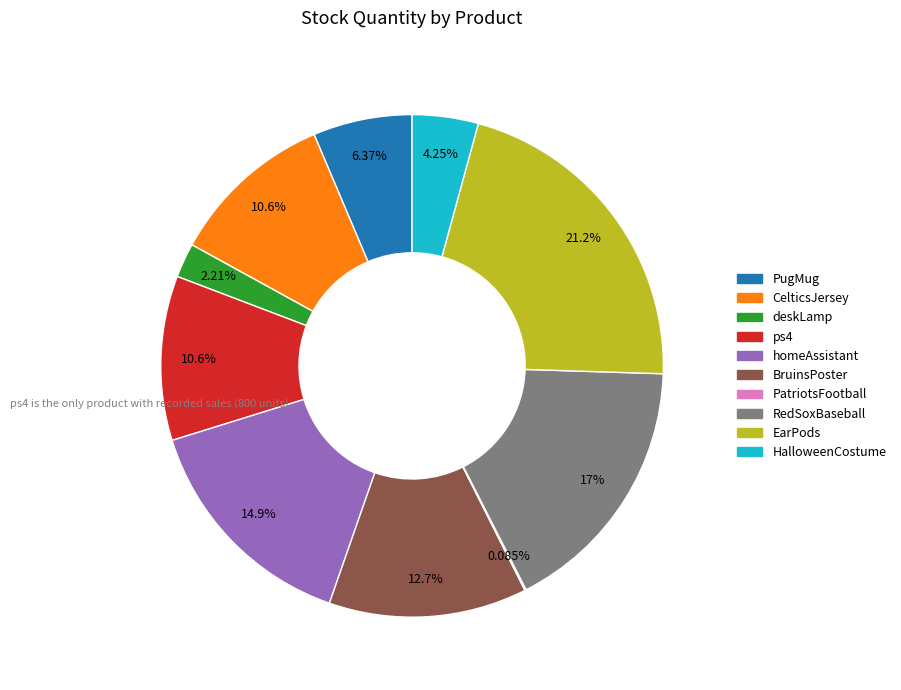

Do deskLamp and homeAssistant together represent more than half of the pie?

No